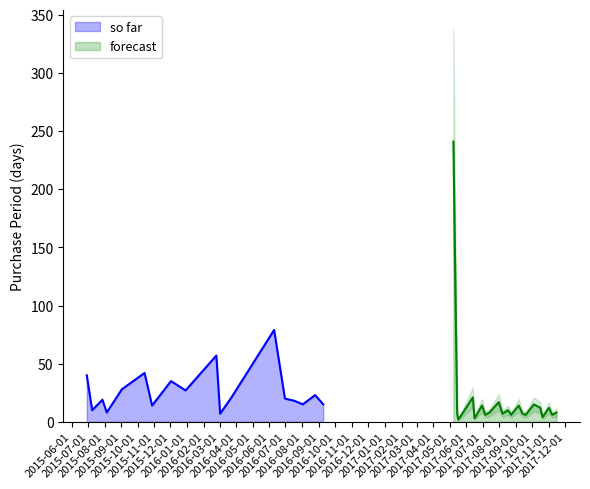

What is the sum of the values at 2016-03-23 and 2016-09-09?

36